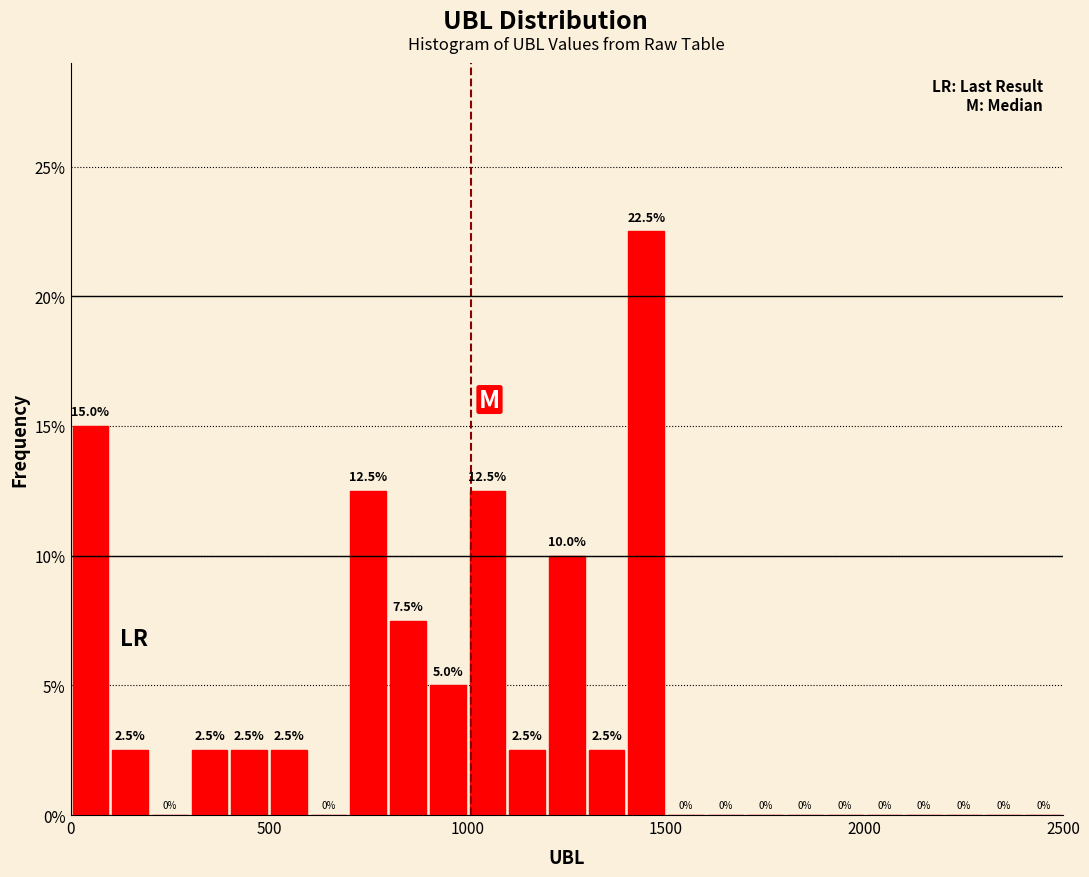

Around what value on the x-axis is the tallest bar? Give the approximate position of its centre, as read against the axis.

1450